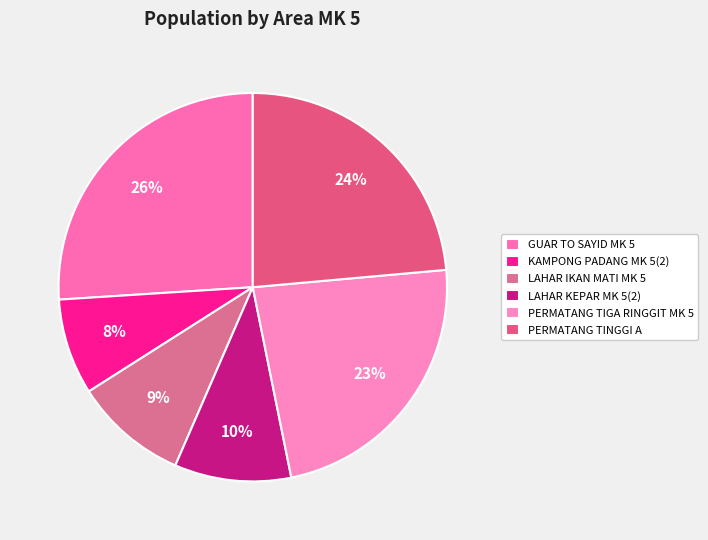

Combined, do GUAR TO SAYID MK 5 and LAHAR KEPAR MK 5(2) account for over 50%?

No